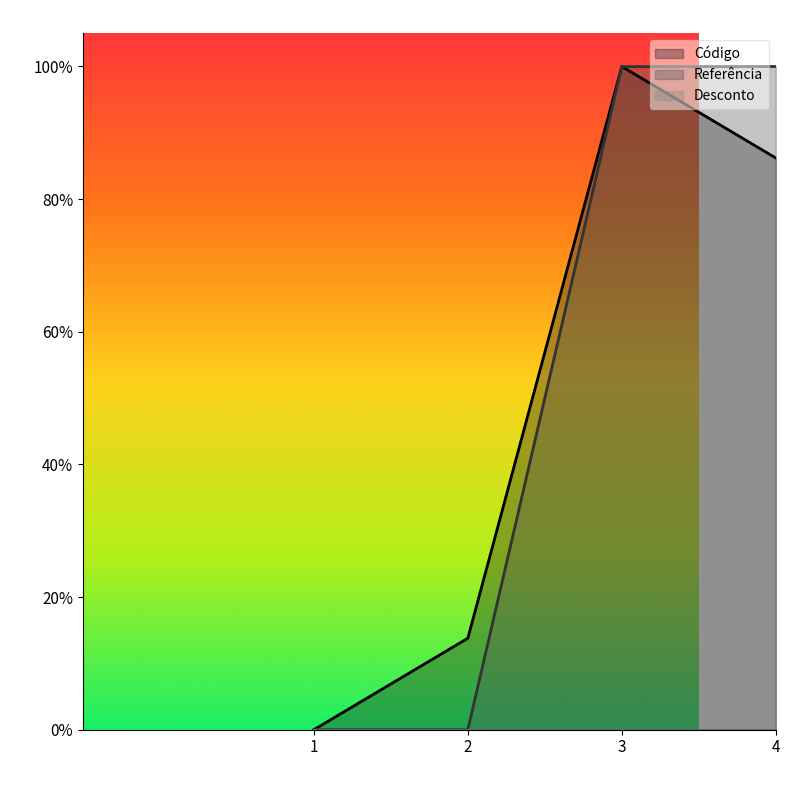

What is the value of the Referência point at the 3rd from the left?

1.0